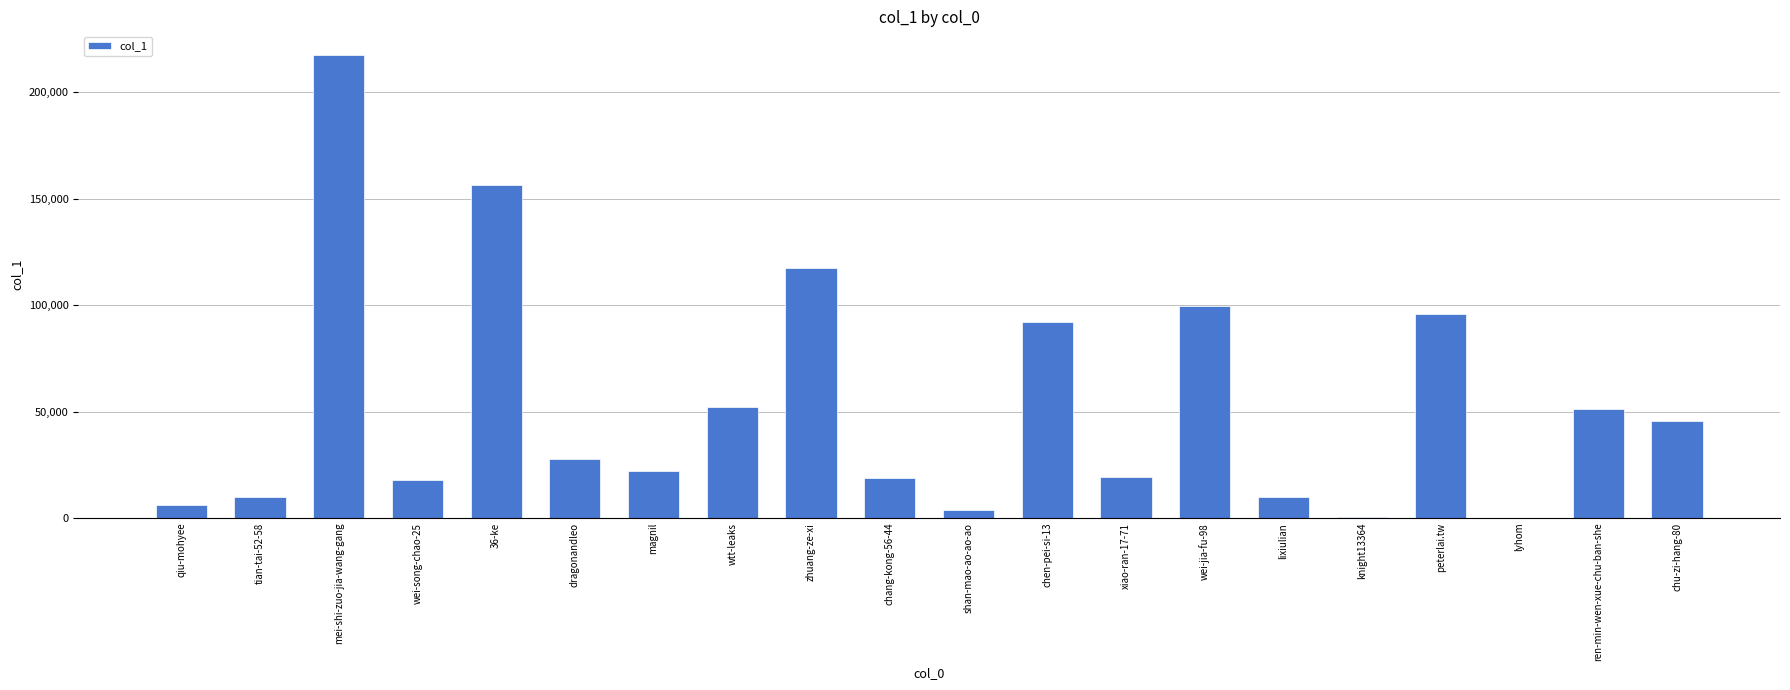

Which has a higher value, ren-min-wen-xue-chu-ban-she or chang-kong-56-44?

ren-min-wen-xue-chu-ban-she